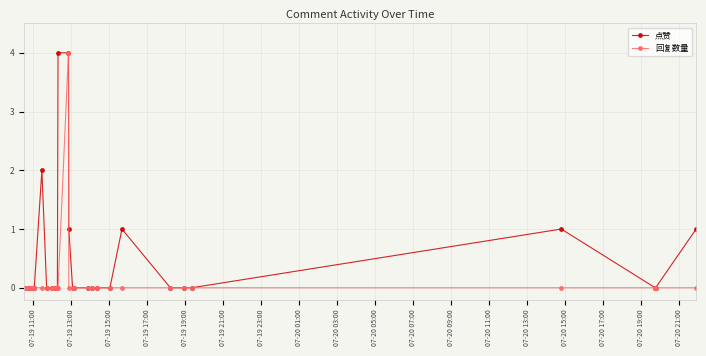

True or false: 回复数量 and 点赞 intersect in this chart.

False